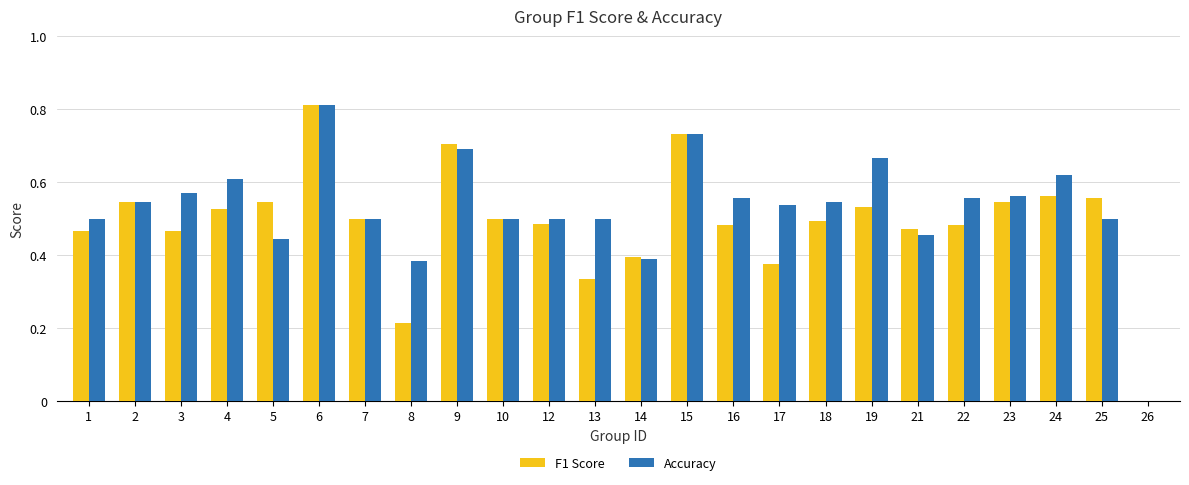

How many Accuracy values are between 0 and 1?

24